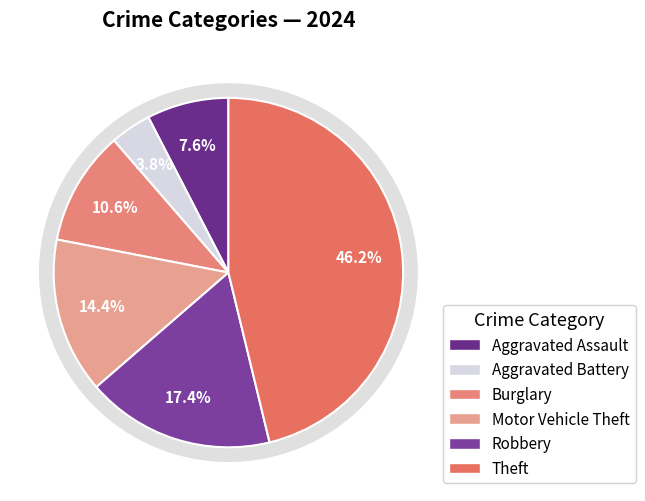

To the nearest percent, what percentage of the pie is Aggravated Assault?

8%